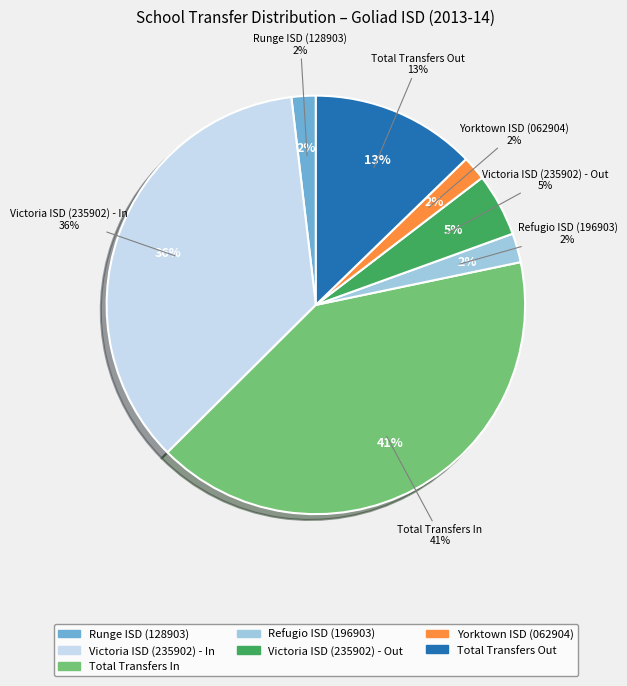

True or false: Total Transfers Out accounts for 13% of the total.

True